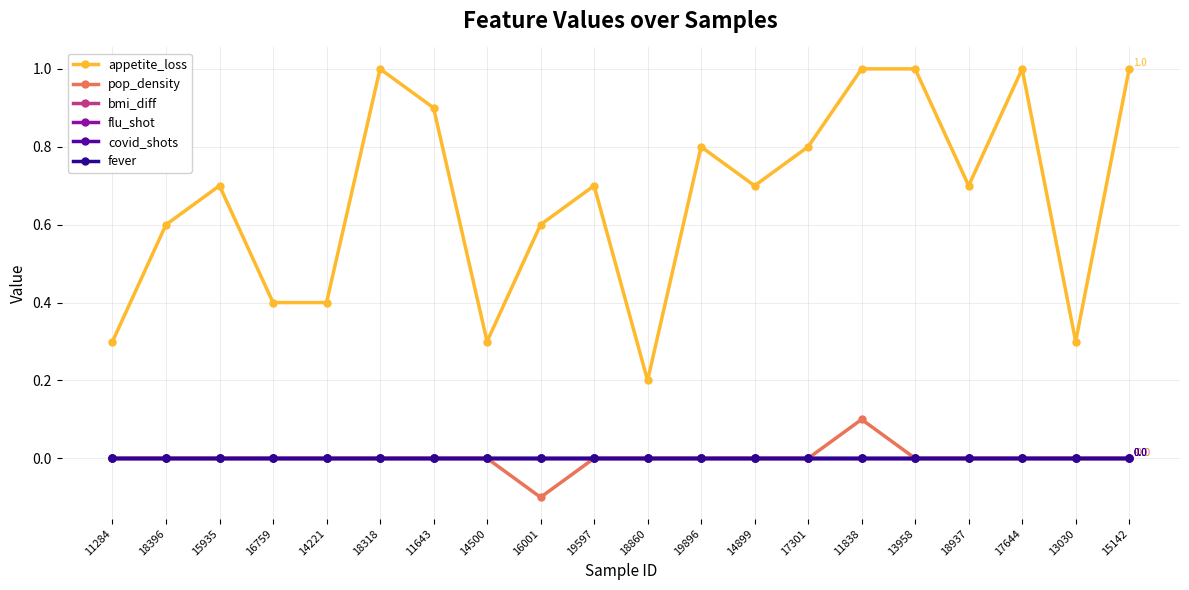

Is this an area chart (filled region under the line)?

No